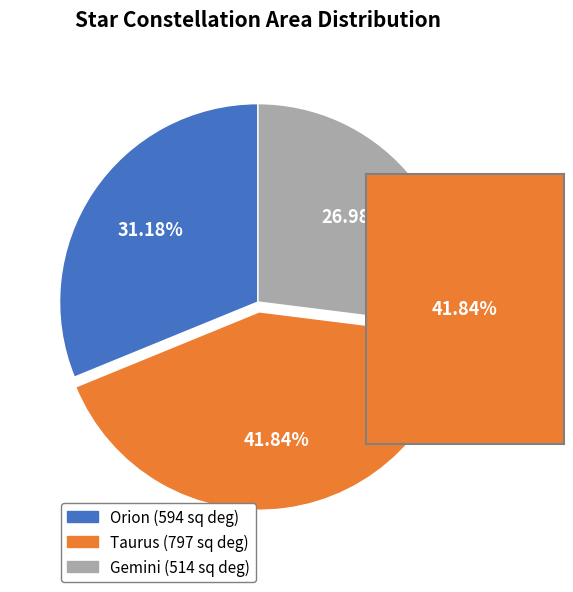

Does any single category account for the majority?

No